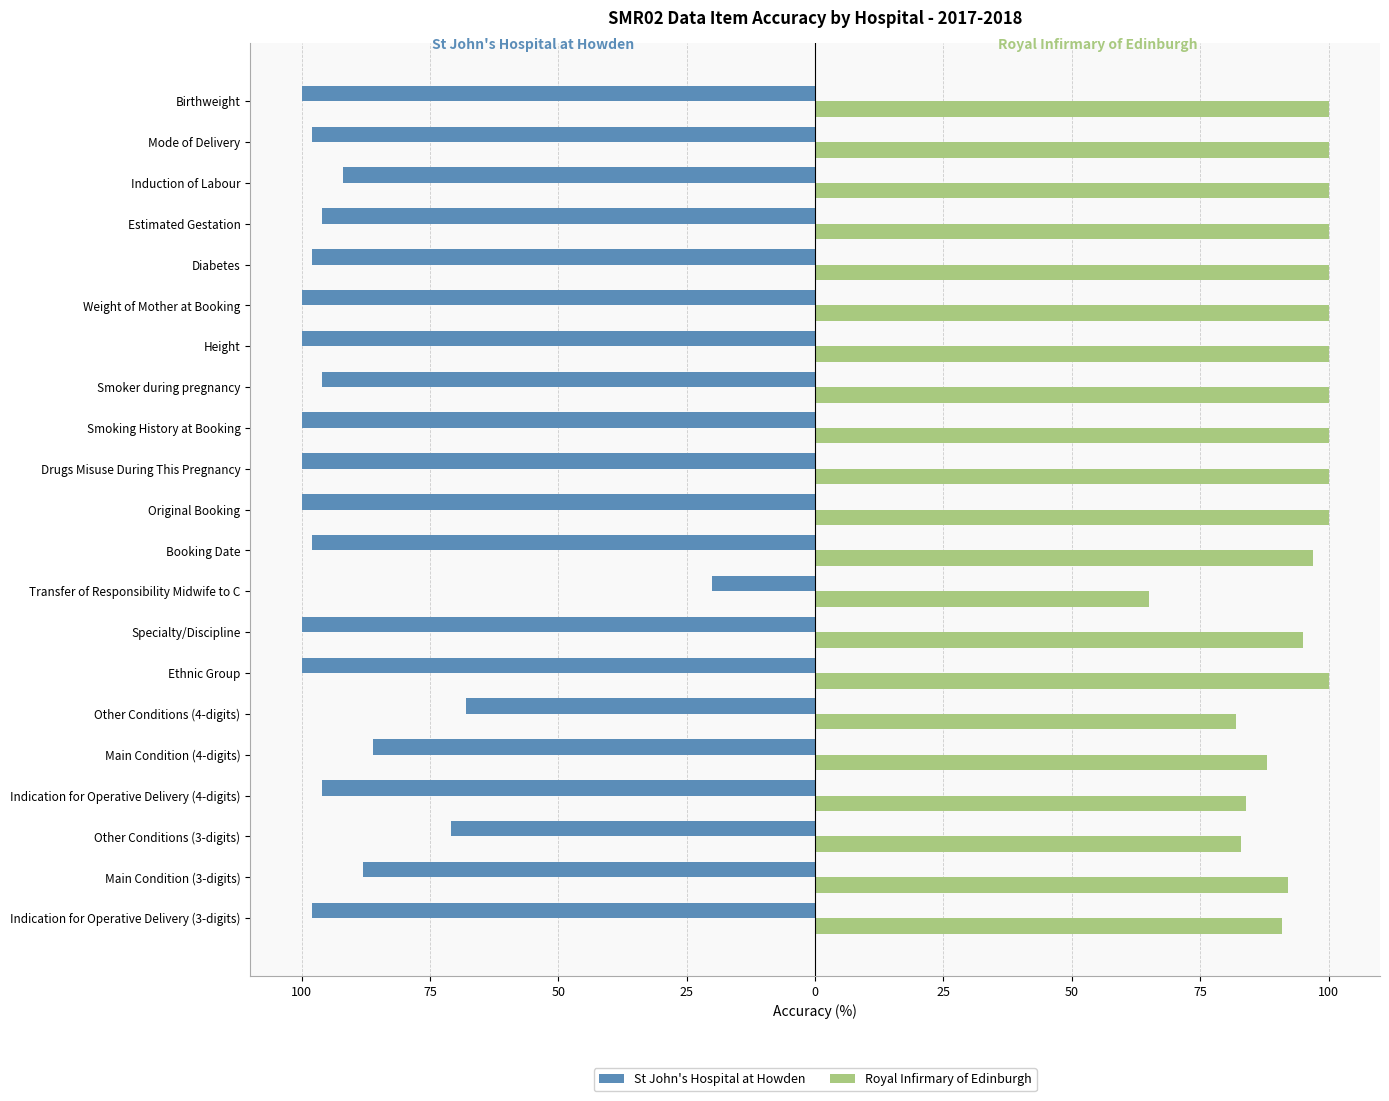

How many data points in Royal Infirmary of Edinburgh are less than 100?

9